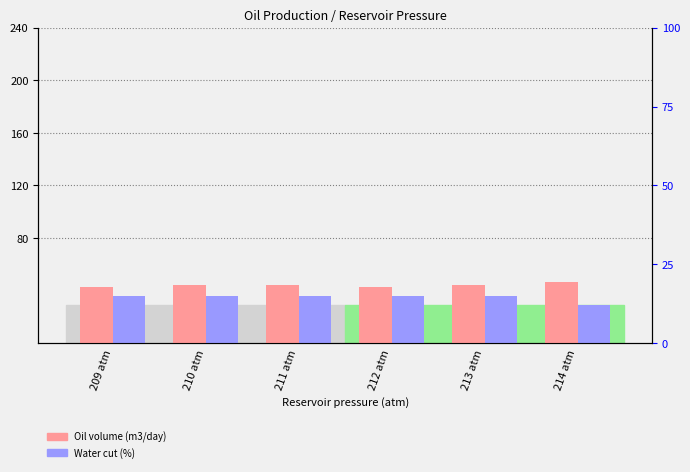

Which series has the largest total across all categories?

Oil volume (m3/day)